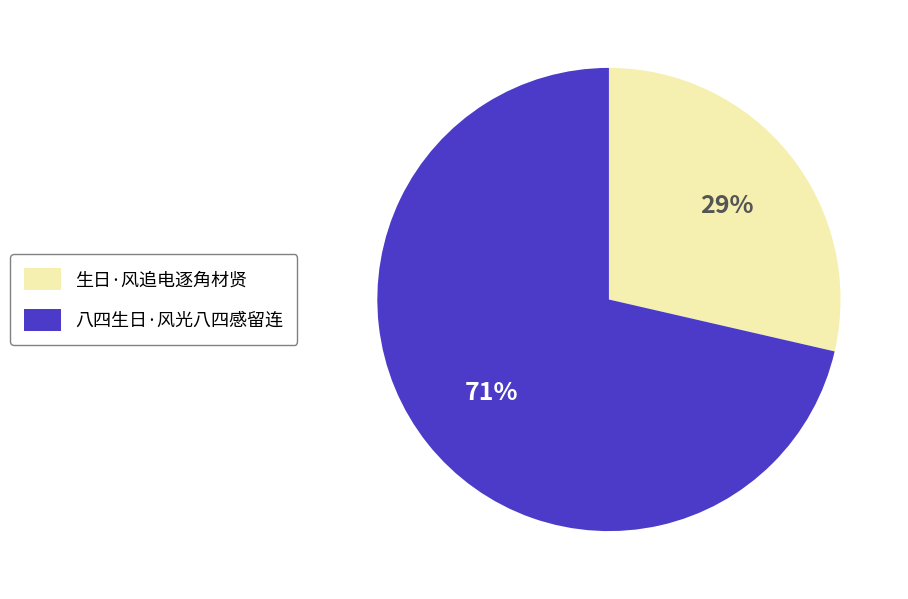

To the nearest percent, what percentage of the pie is 生日·风追电逐角材贤?

29%